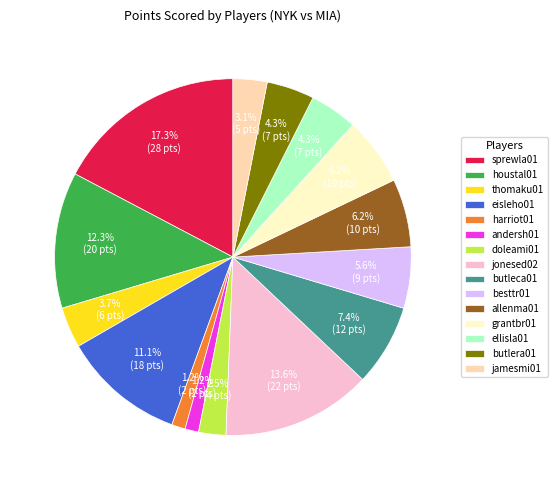

Is it true that grantbr01 is 6% of the pie?

True